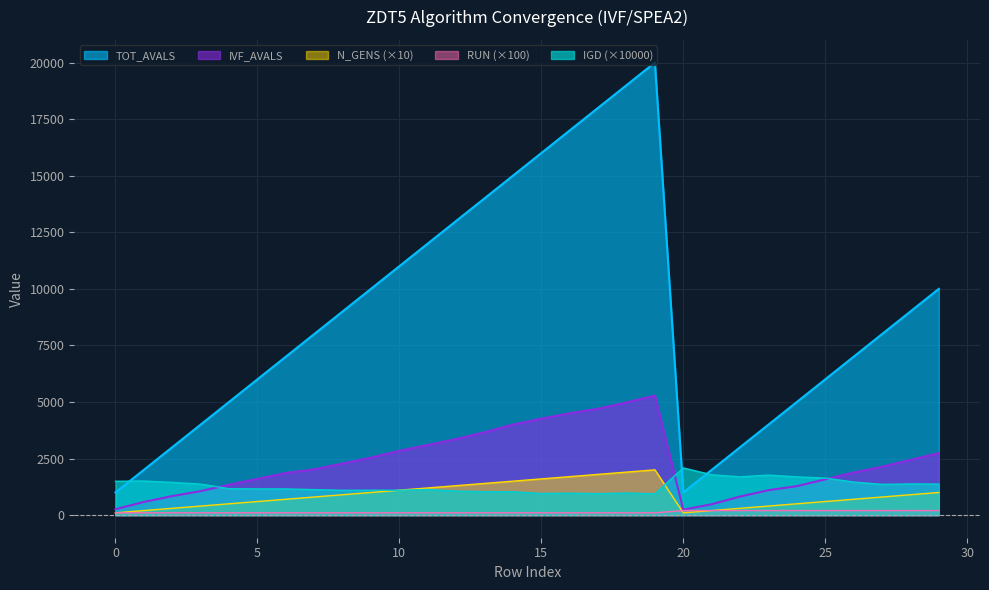

Between 11 and 25, which series saw the biggest shift?

TOT_AVALS